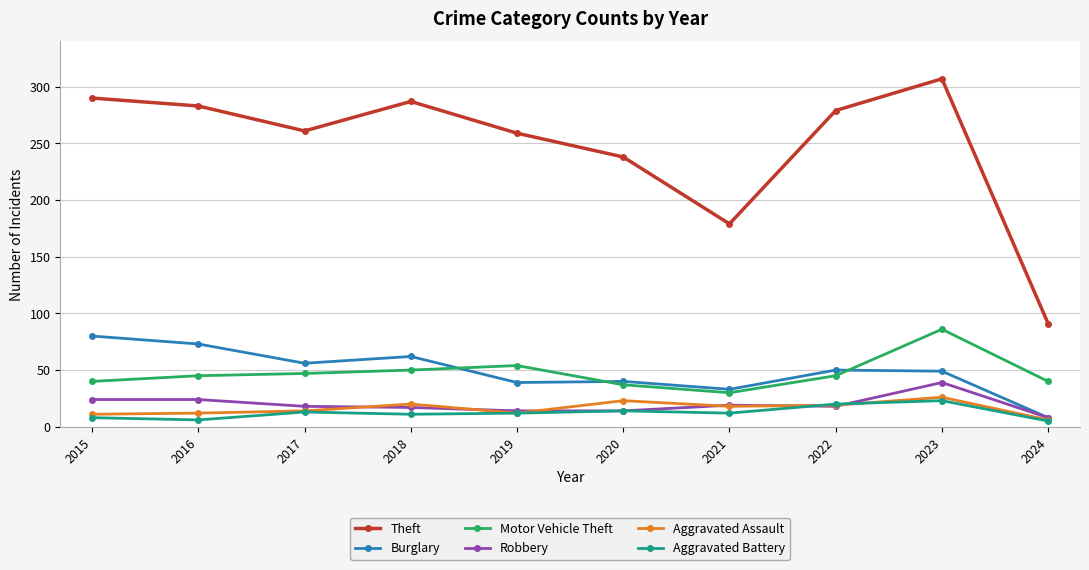

Does the chart display data point markers on the line(s)?

Yes